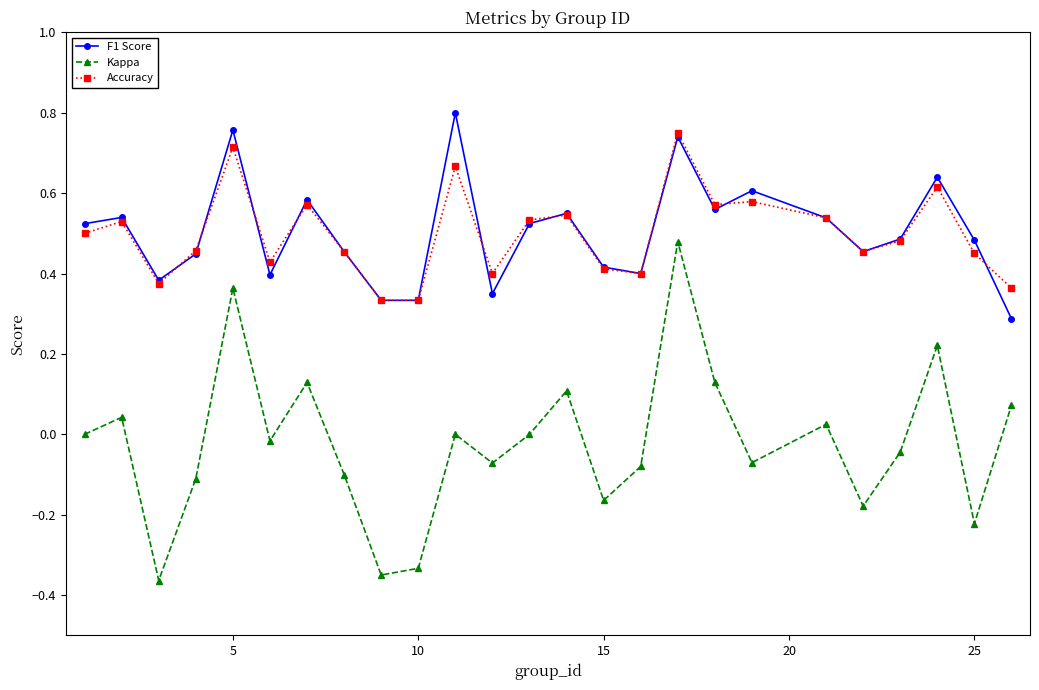

List the series in order of their peak value, highest first.

F1 Score, Accuracy, Kappa